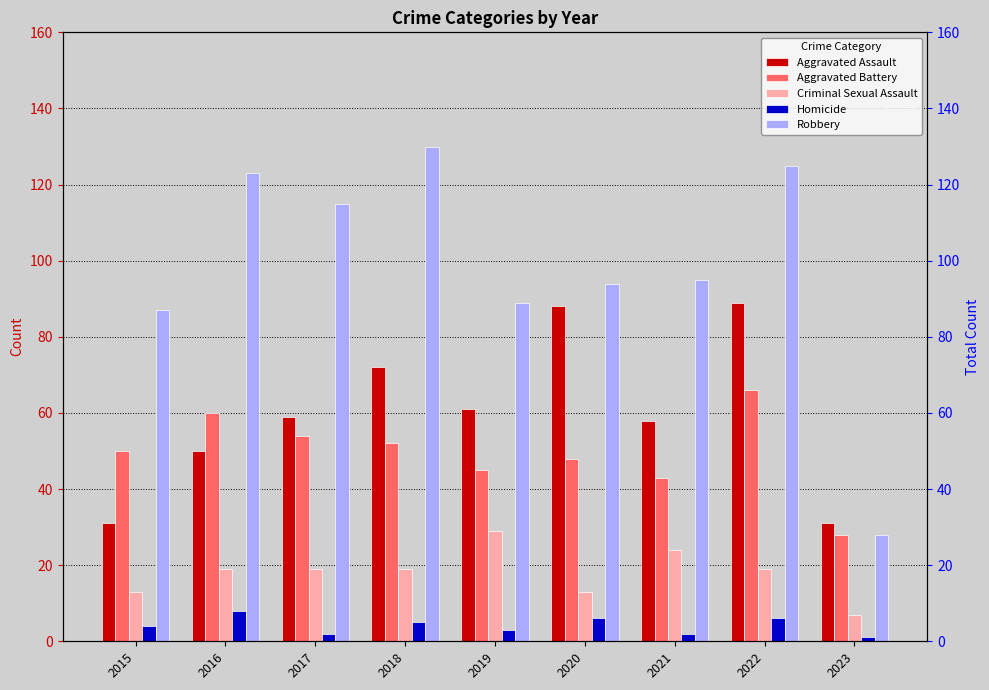

How many groups of bars are there?

9